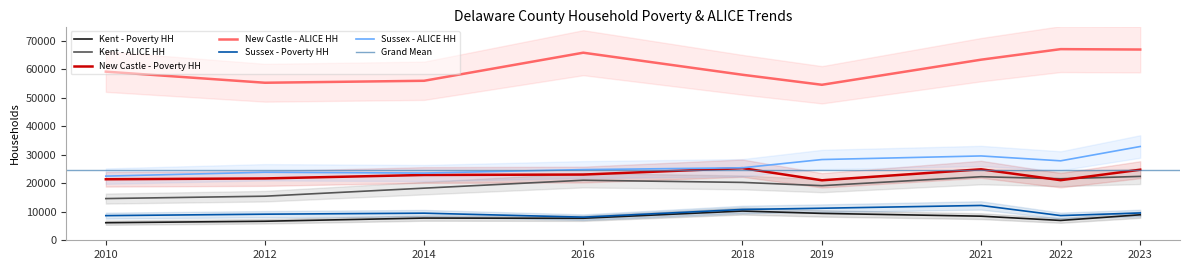

How many interior local valleys does the Sussex - Poverty HH series have?

2